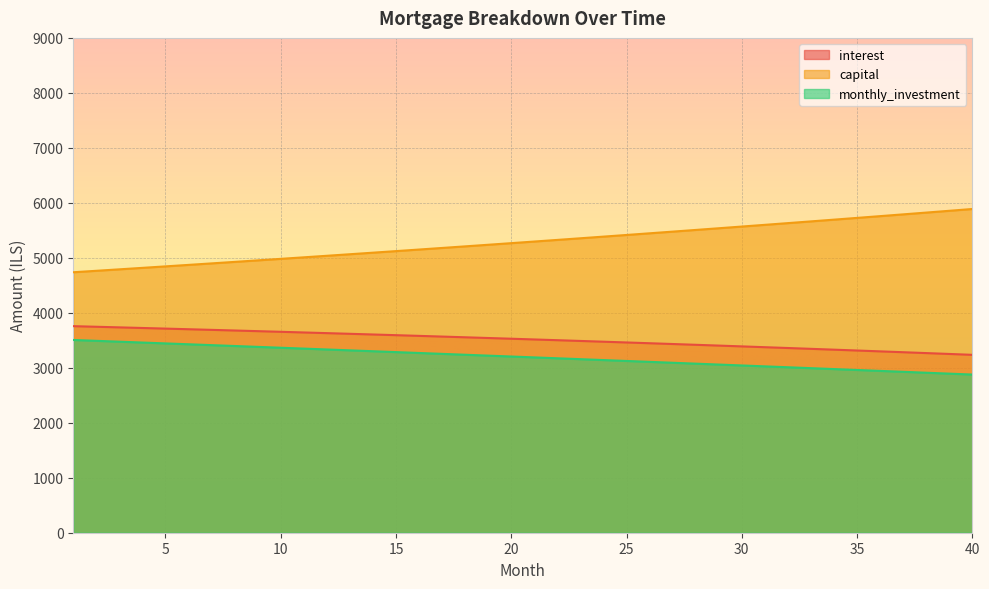

True or false: interest and monthly_investment intersect in this chart.

False